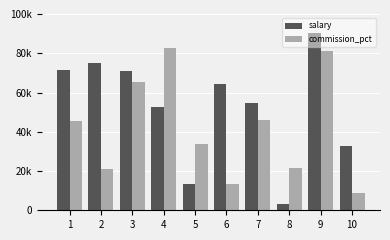

What is the difference between the salary values at 3 and 7?

16502